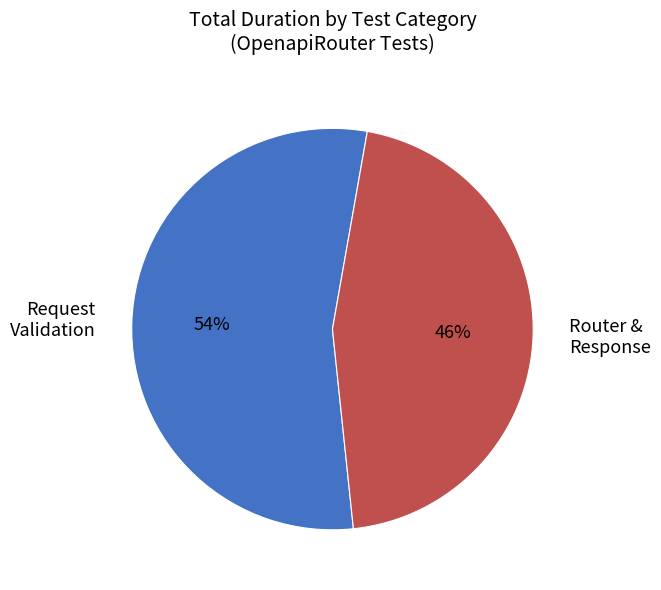

Rank the categories by value from lowest to highest.

Router & Response, Request Validation